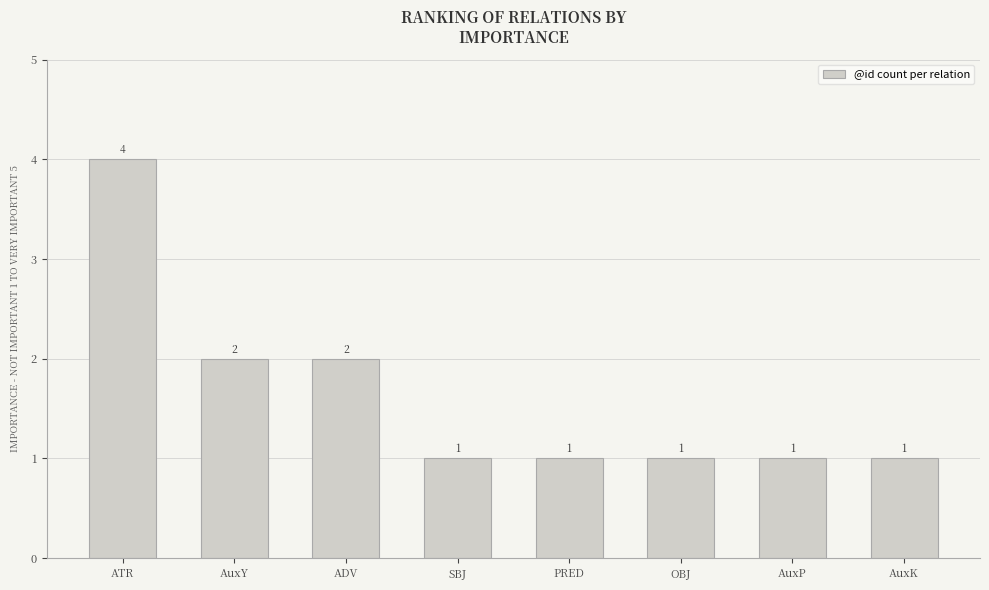

What is the label of the 6th bar from the left?

OBJ